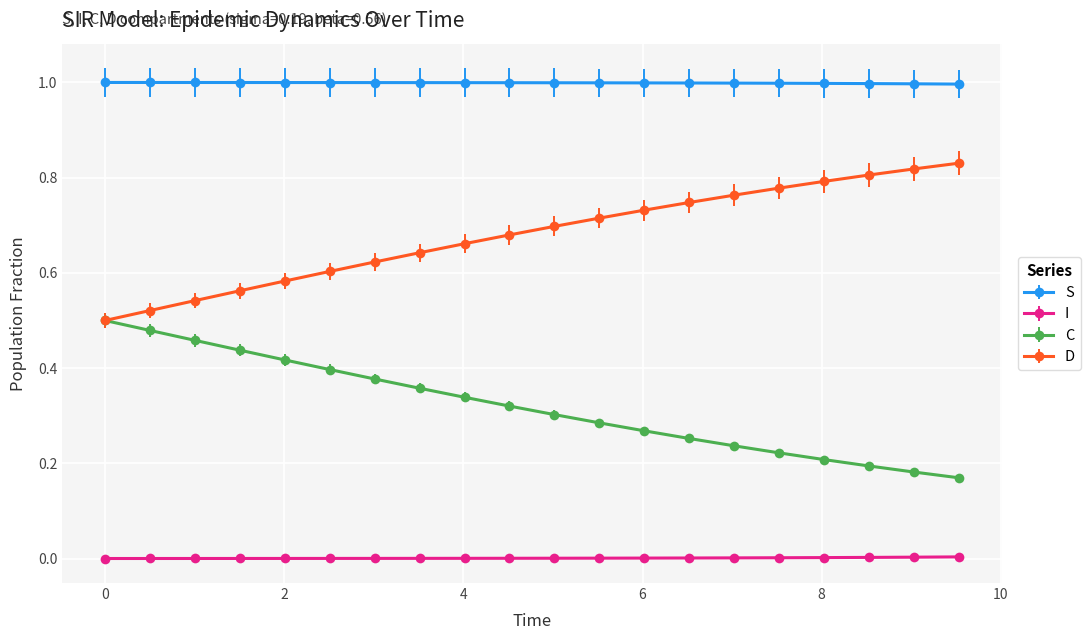

True or false: I and C intersect in this chart.

False